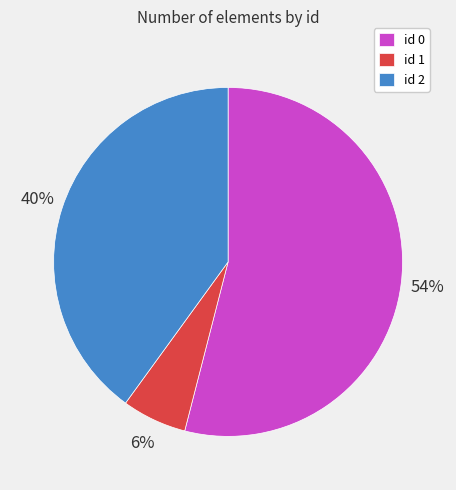

To the nearest percent, what is the difference between the largest and smallest slice percentages?

48%